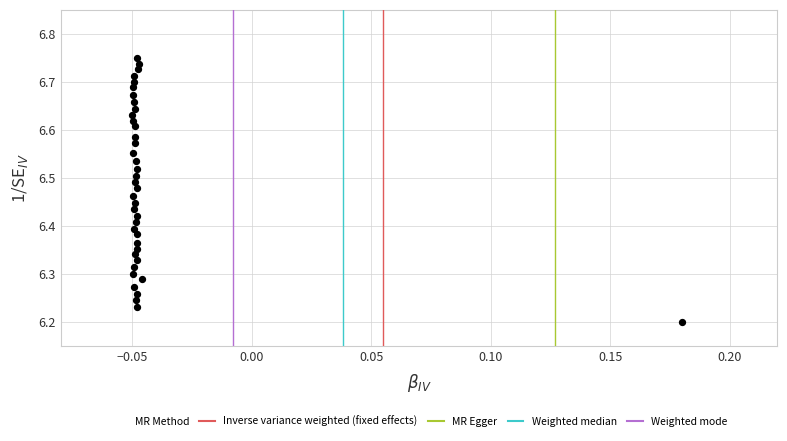

How many points are shown in the scatter plot?

39